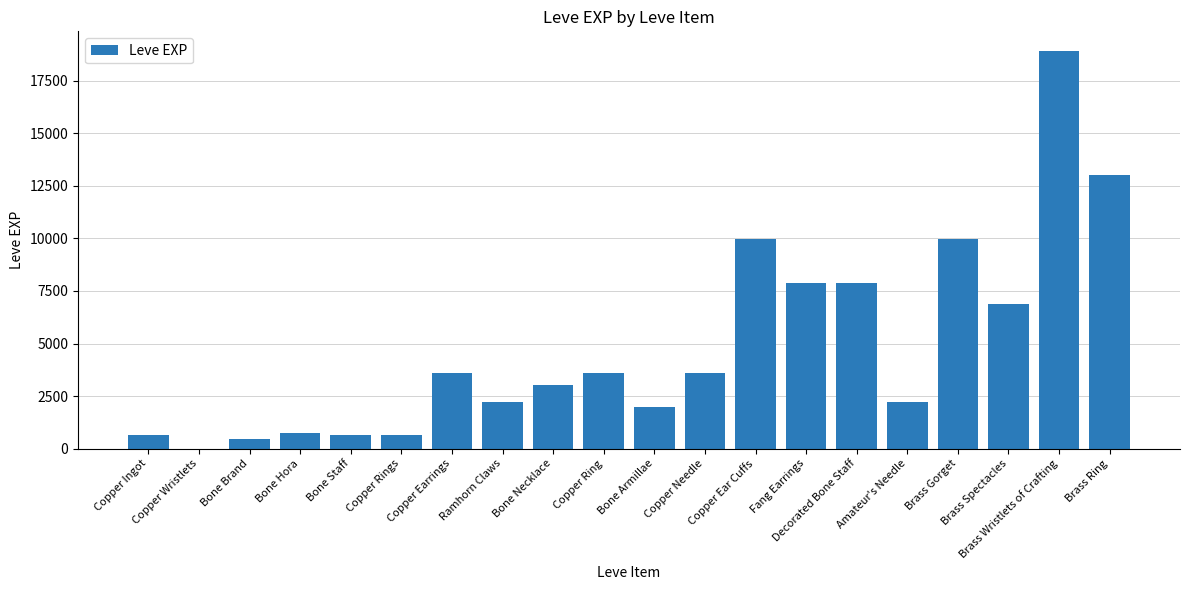

What is the sum of all values?

97911